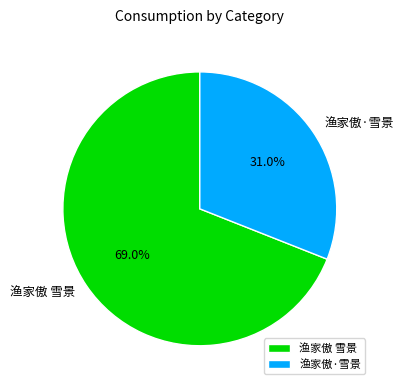

Count the number of slices in the pie.

2